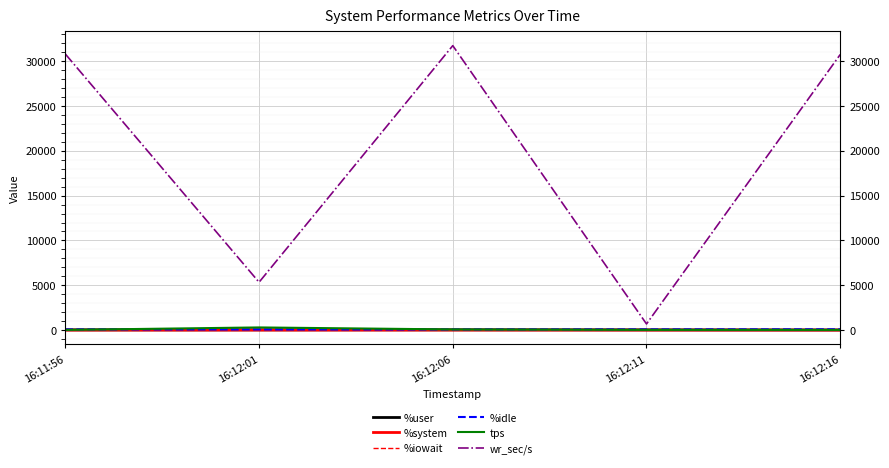

In %iowait, how many points are higher than both neighbors (excluding endpoints)?

1